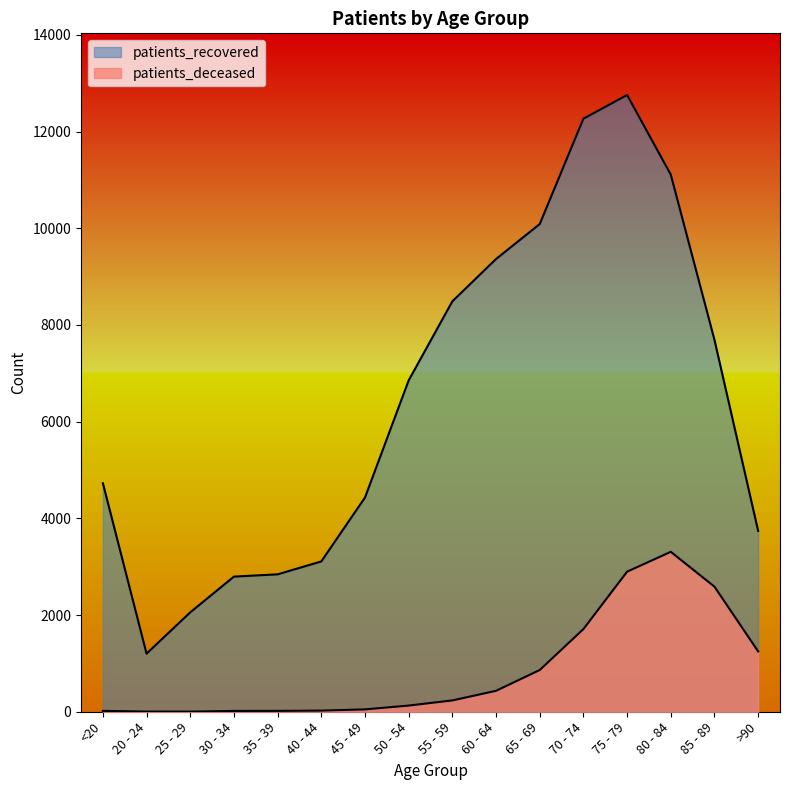

Which has a higher value, 25 - 29 or >90?

>90